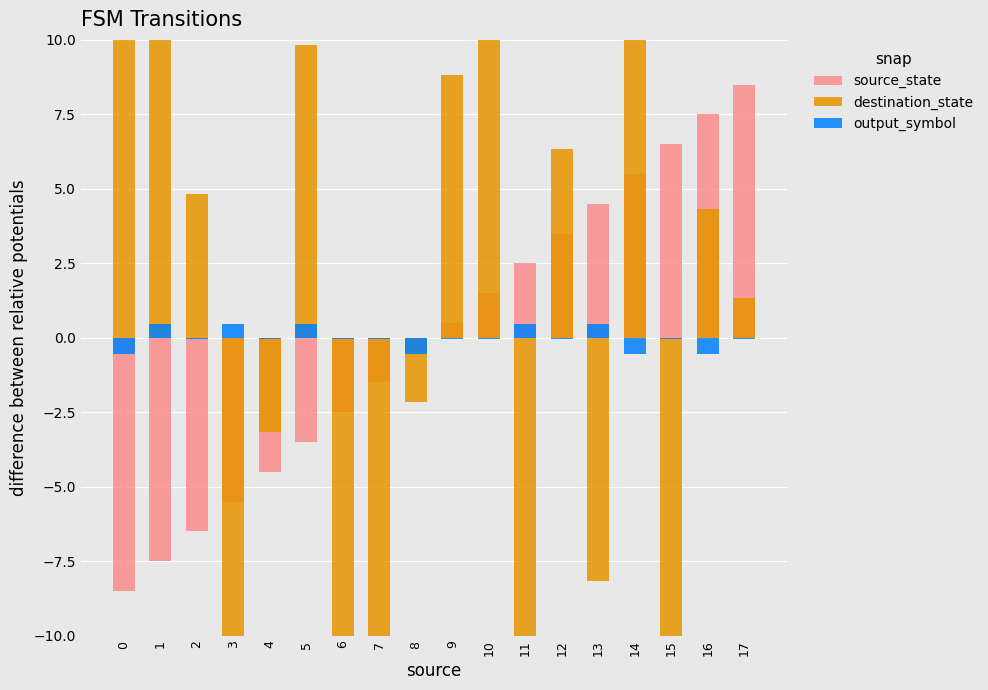

What are all the series names shown in the legend?

source_state, destination_state, output_symbol